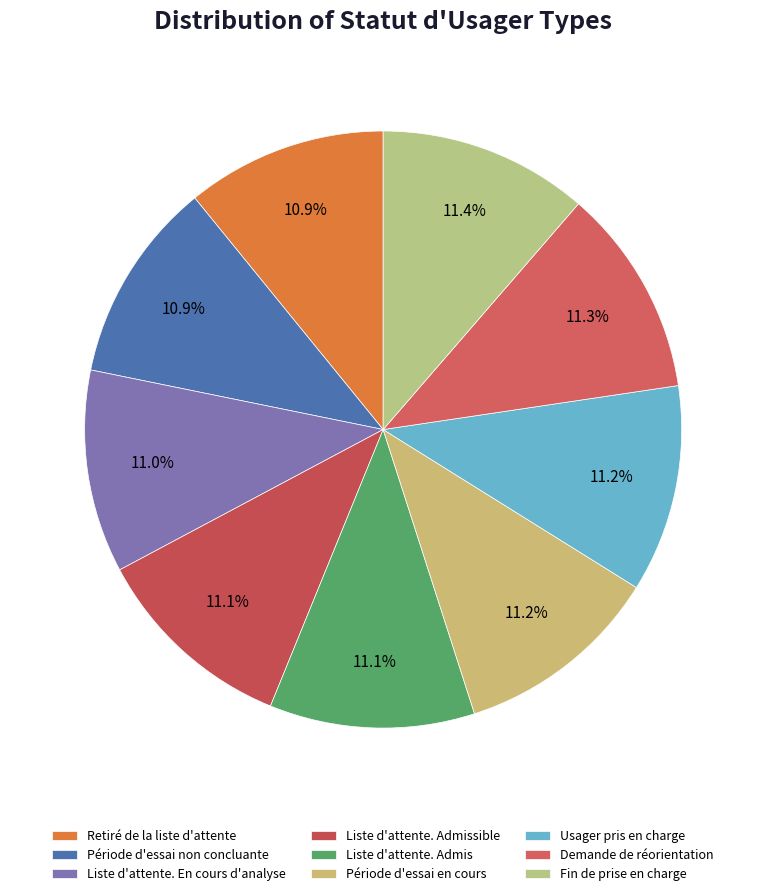

Count the number of slices in the pie.

9